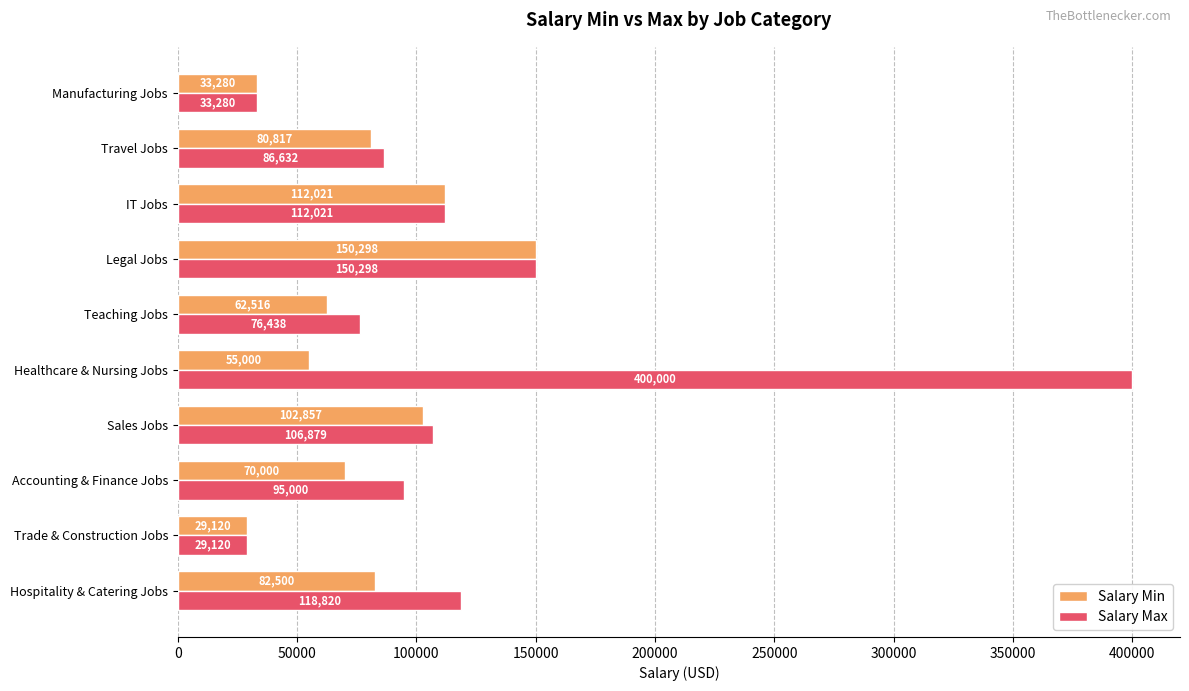

List the labels in order of Salary Max value, smallest first.

Trade & Construction Jobs, Manufacturing Jobs, Teaching Jobs, Travel Jobs, Accounting & Finance Jobs, Sales Jobs, IT Jobs, Hospitality & Catering Jobs, Legal Jobs, Healthcare & Nursing Jobs